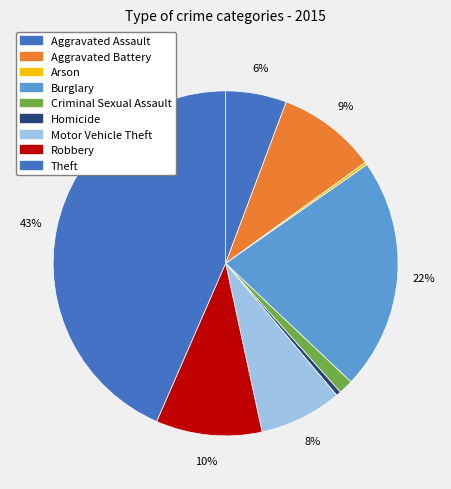

To the nearest percent, what is the difference between the largest and smallest slice percentages?

43%